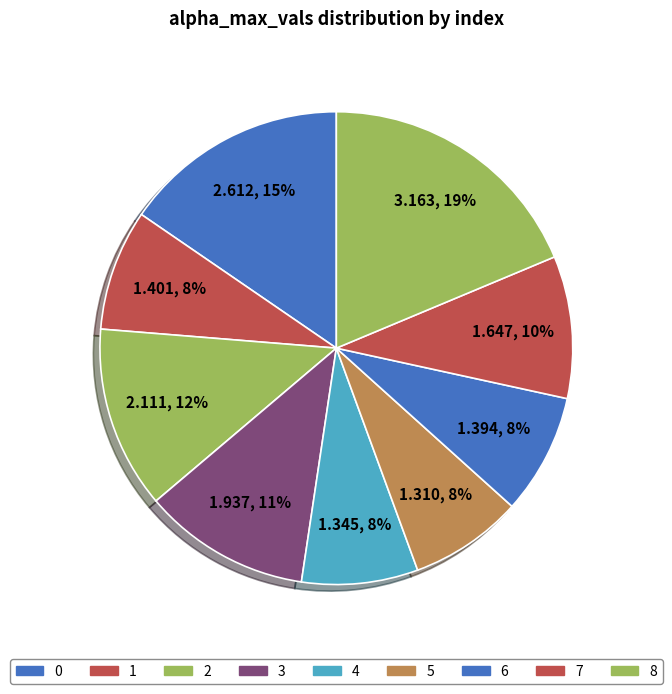

Does 2 represent more than half of the total?

No